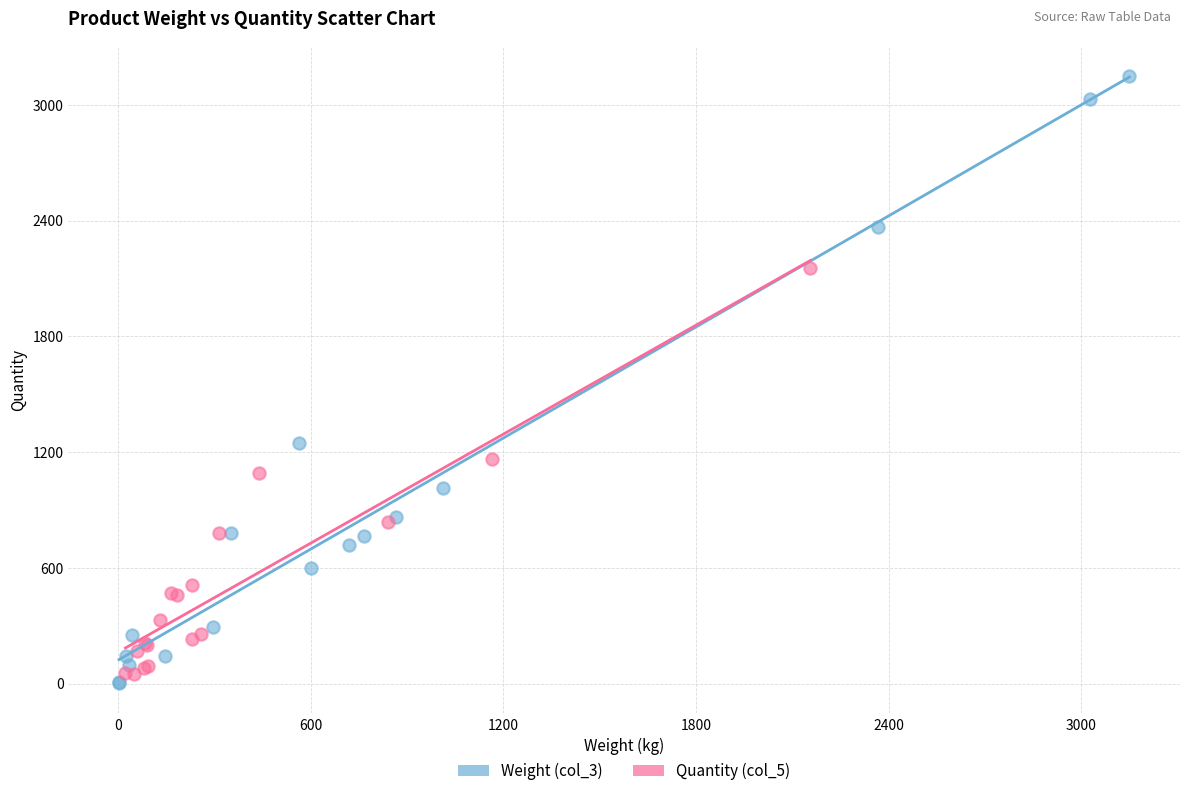

Which series contains the highest Y value?

Weight (col_3)